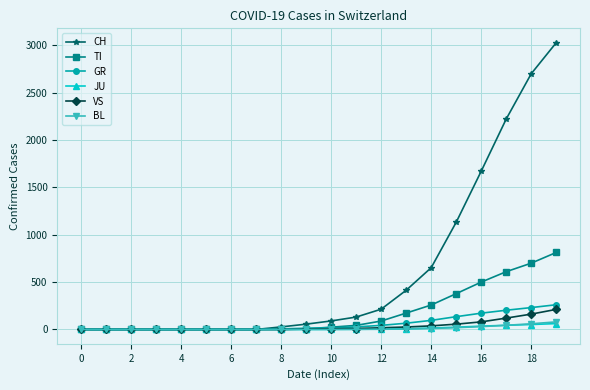

At how many categories does at least one series exceed 2030?

3